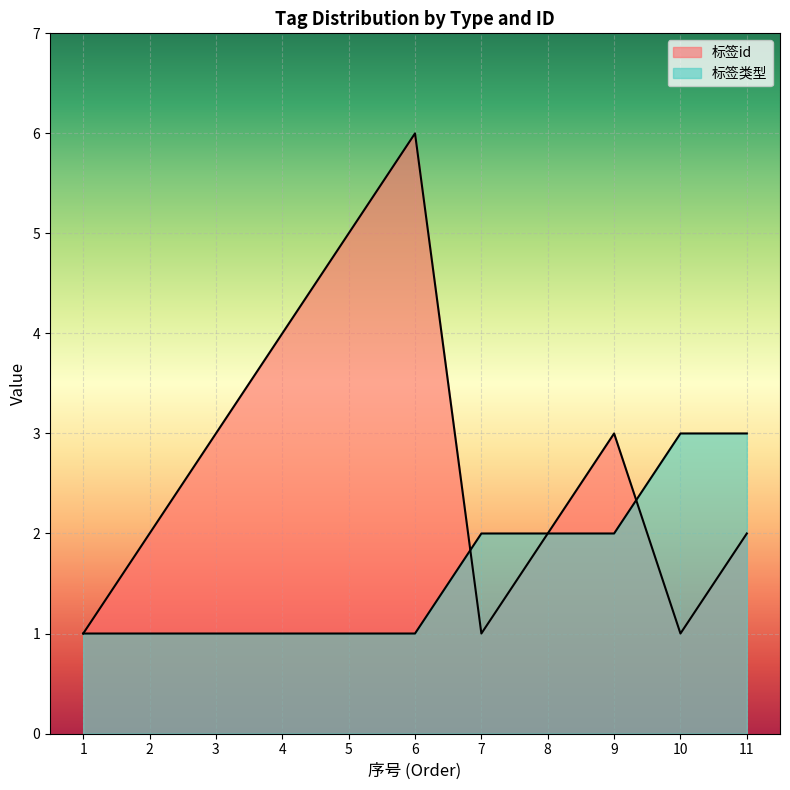

Between which two adjacent categories do tag_id and type first intersect?

6 and 7